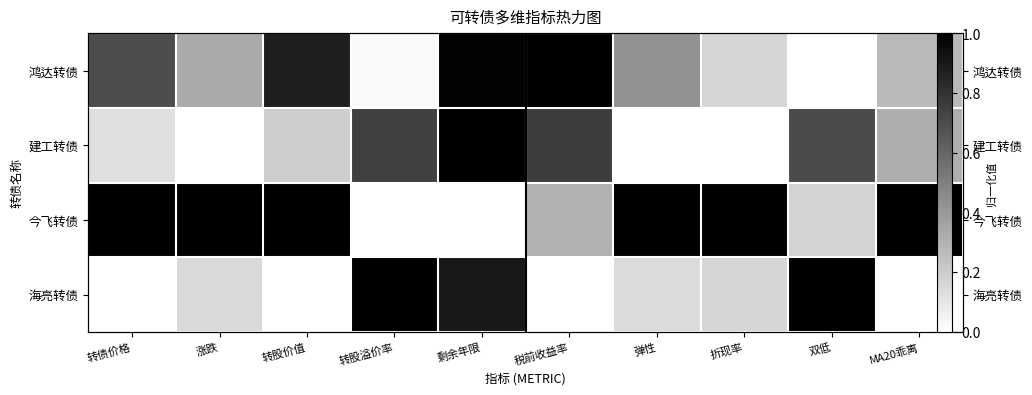

Which category has the lowest value in the 建工转债 series?

涨跌